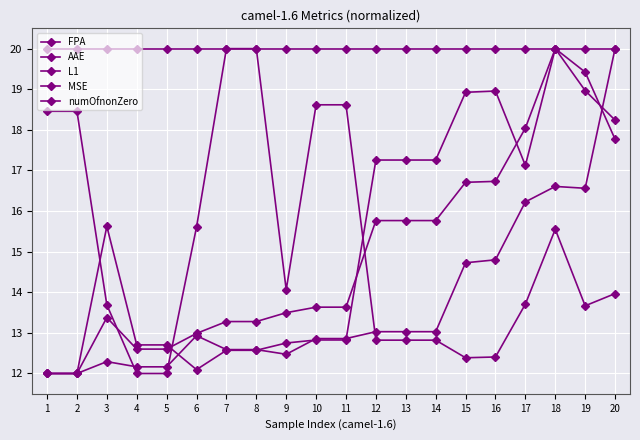

Which series has the largest range (max minus min)?

FPA